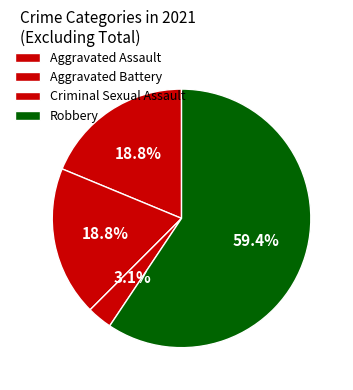

What is the largest slice in the pie chart?

Robbery